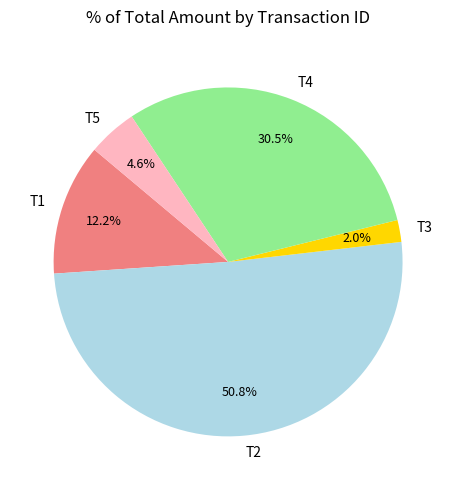

To the nearest percent, what is the combined percentage of T4 and T2?

81%